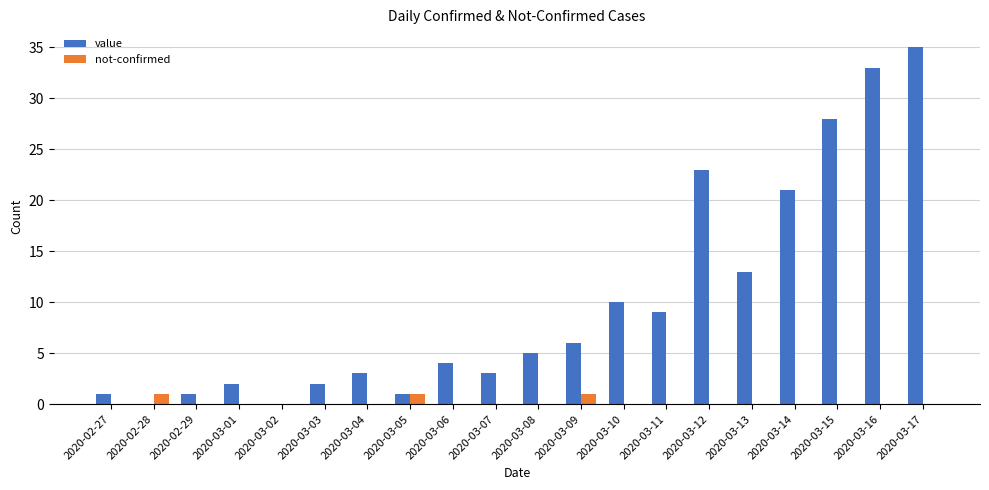

True or false: value has a value of 10 at 2020-03-09.

False